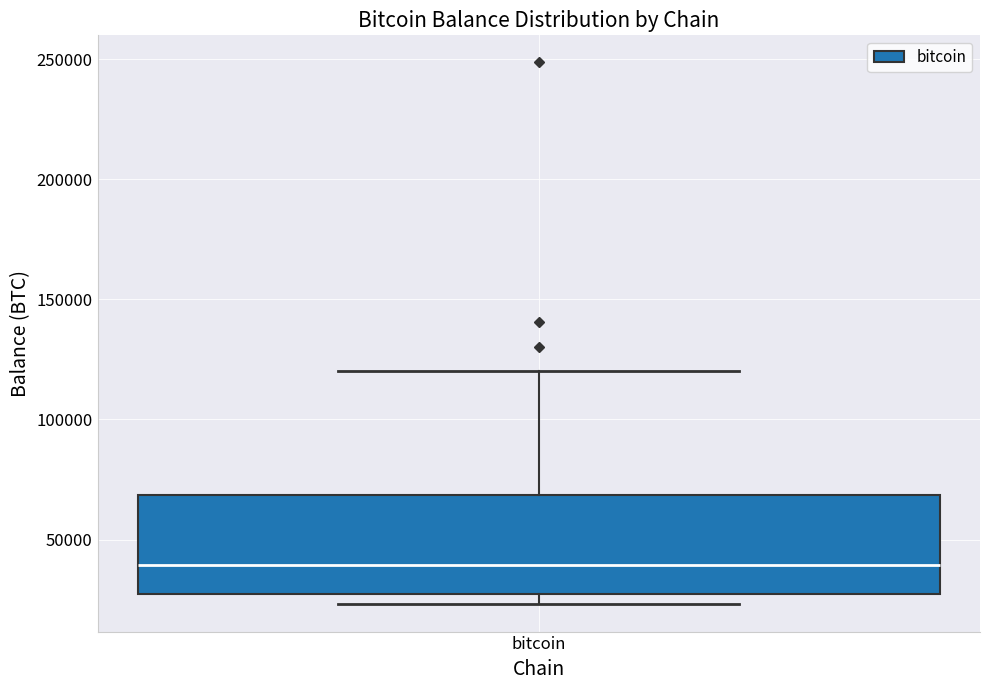

Where is the upper edge of the box for bitcoin on the y-axis? The values are not printed on the chart, so give them approximately, as read against the axis.

70000